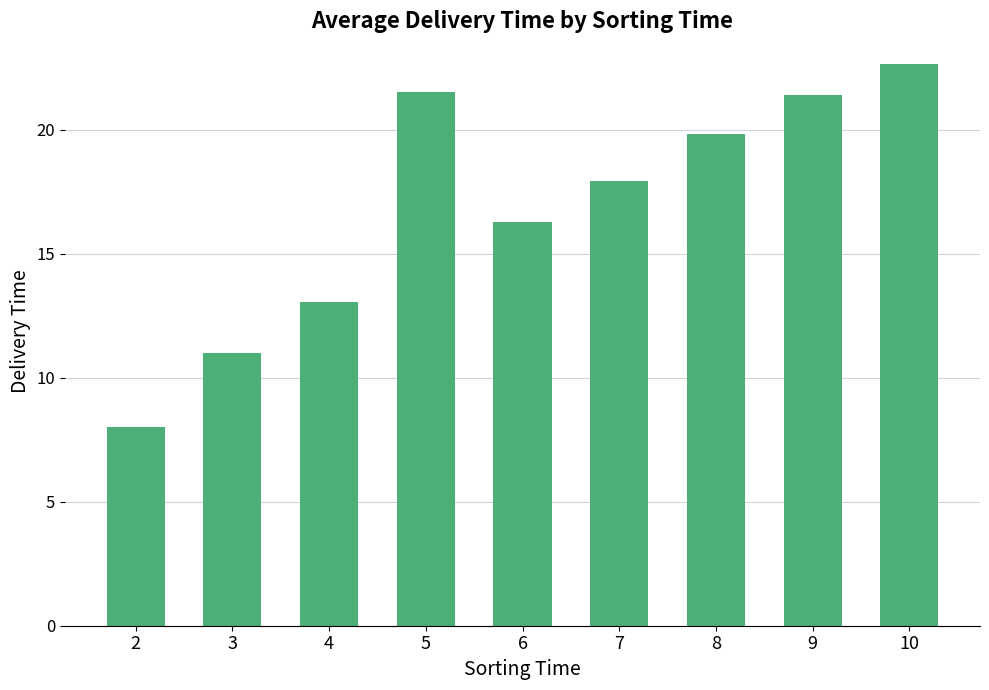

At which label is the value closest to 15?

6